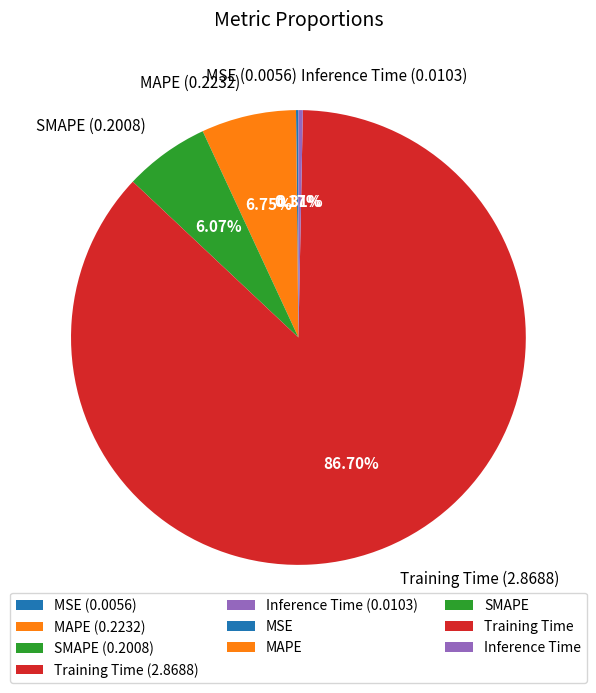

Which has a higher value, SMAPE or Training Time?

Training Time